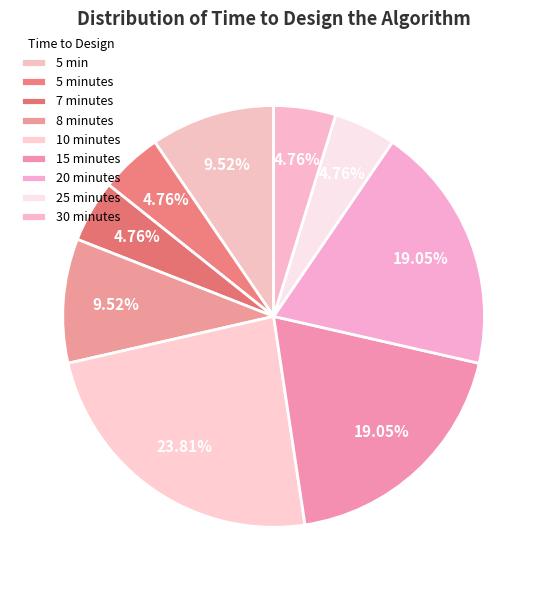

To the nearest percent, what is the combined percentage of 15 minutes and 5 minutes?

24%